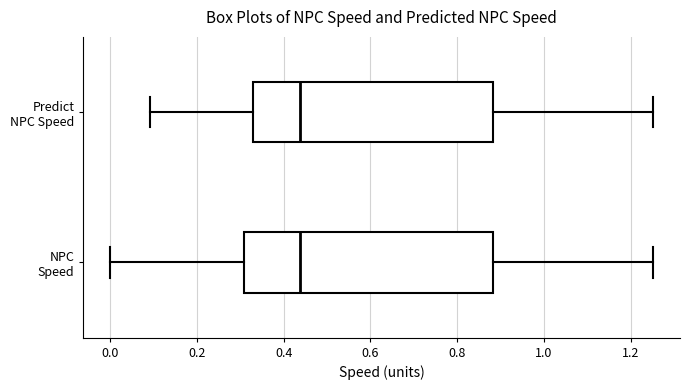

Reading bottom to top, transcribe this box plot: for each box, give where its median line is, the range the box spans, and where its two whiskers end, as read against the x-axis. The values are not printed on the chart, so give them approximately, as read against the axis.

NPC Speed: median 0.44, box 0.30 to 0.88, whiskers 0.00 to 1.26
Predict NPC Speed: median 0.44, box 0.32 to 0.88, whiskers 0.10 to 1.26